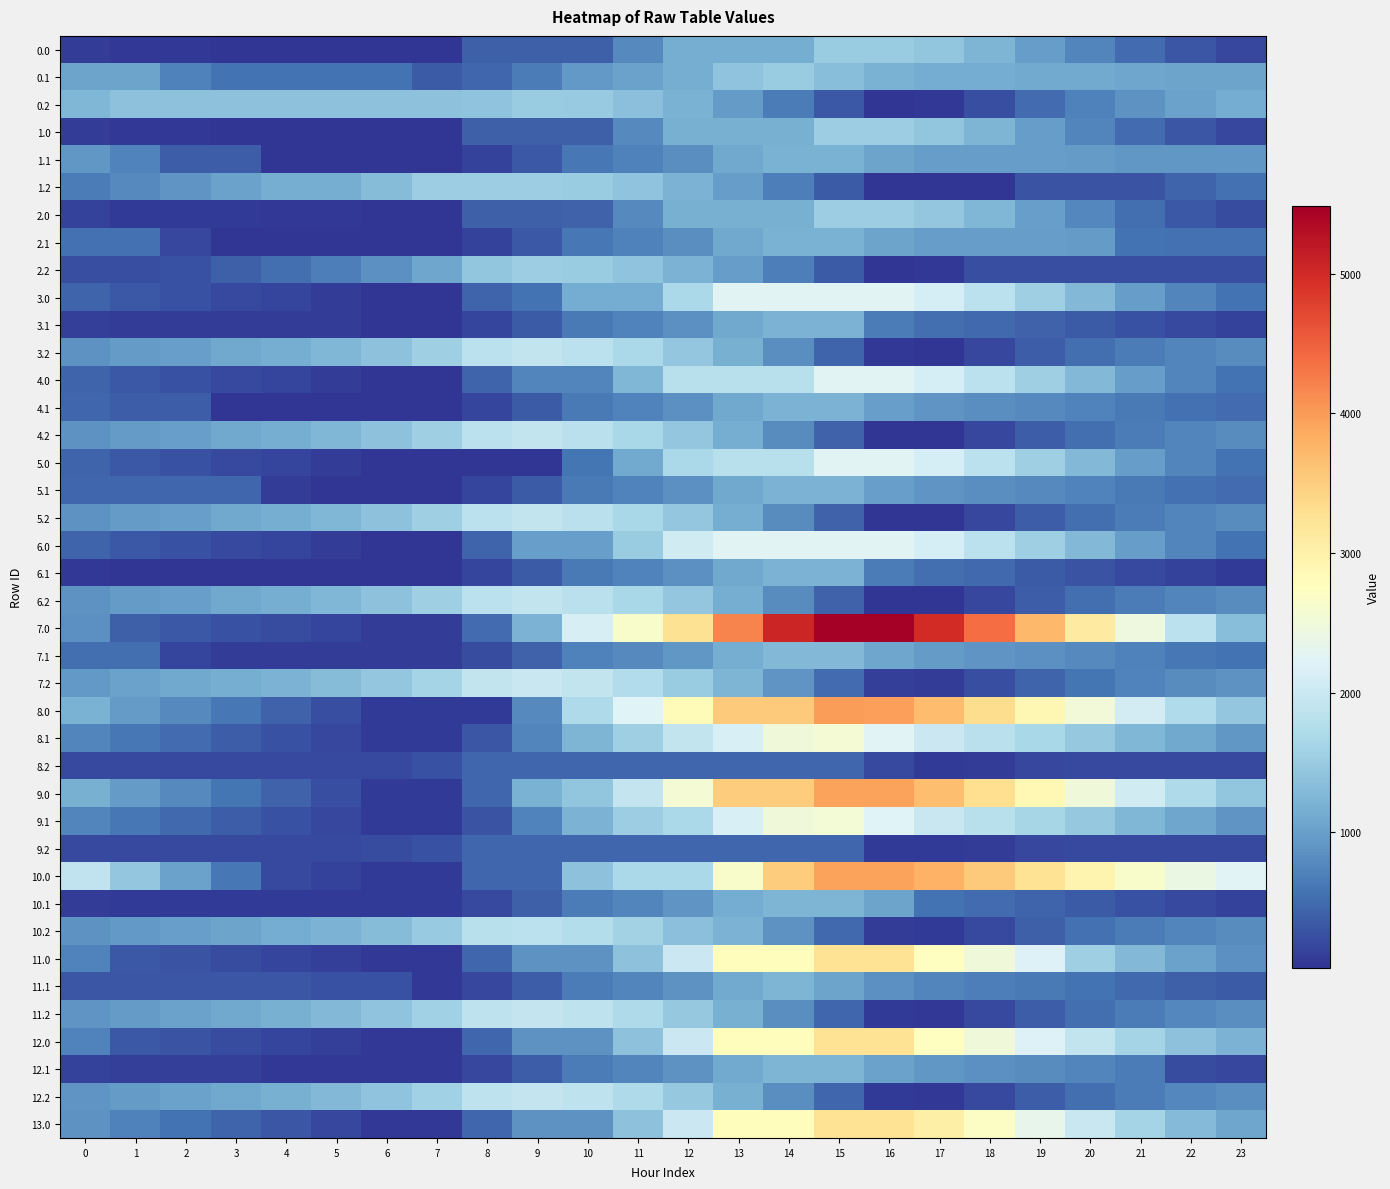

What is the maximum value shown in the chart?

5484.0